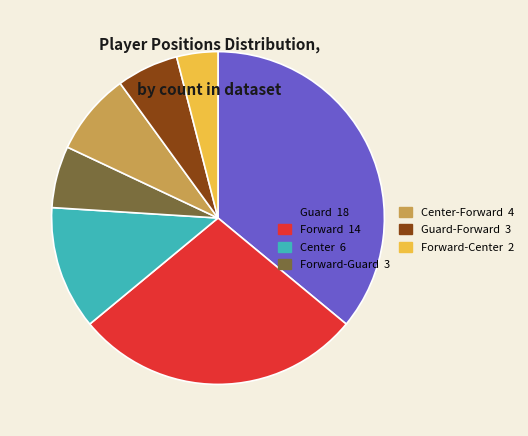

Do Guard-Forward 3 and Guard 18 together represent more than half of the pie?

No